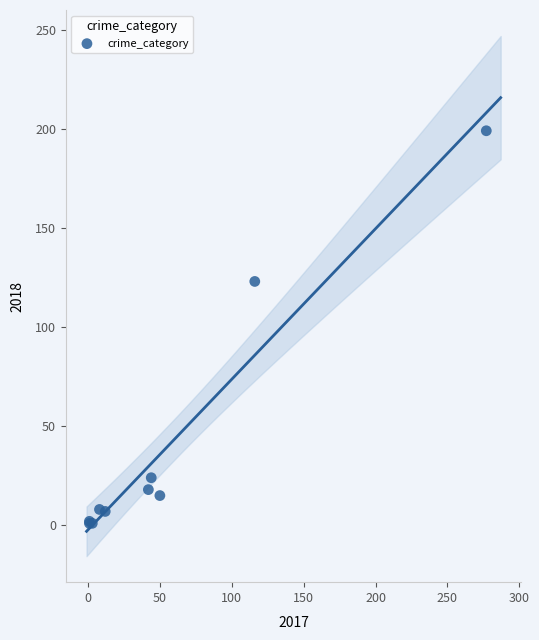

What Y value in the scatter plot is closest to 100?

123